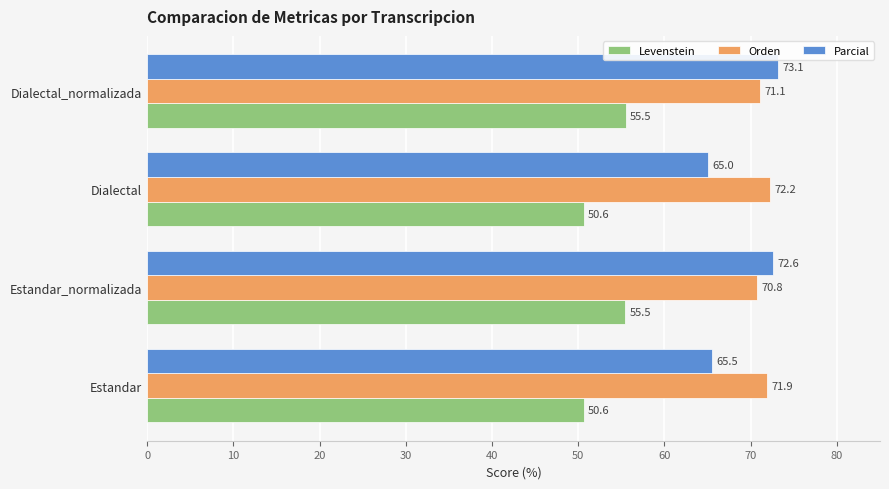

List the series in order of their peak value, highest first.

Parcial, Orden, Levenstein